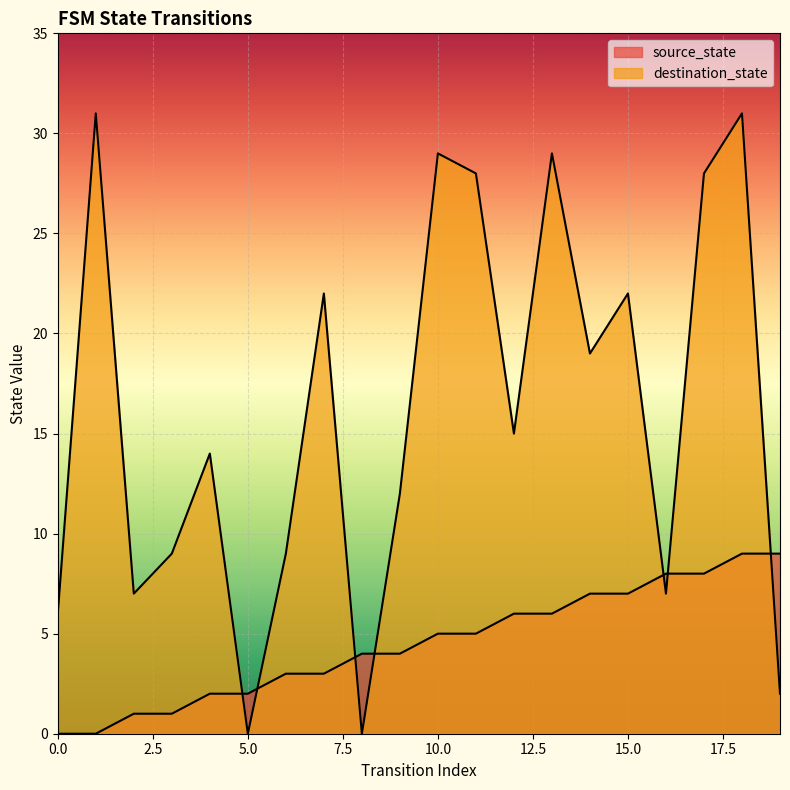

How many data points in destination_state are above 15?

9